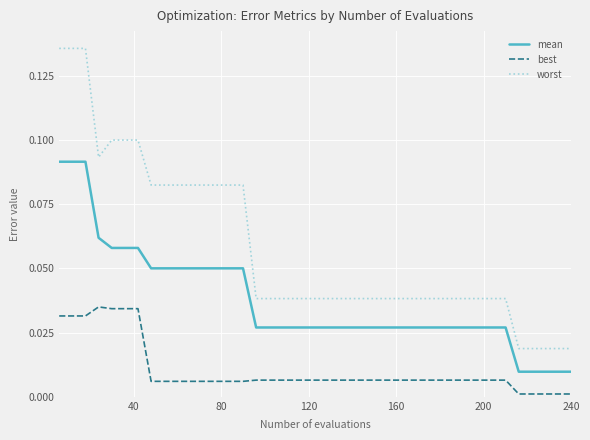

Rank the series by their maximum value, from highest to lowest.

worst, mean, best